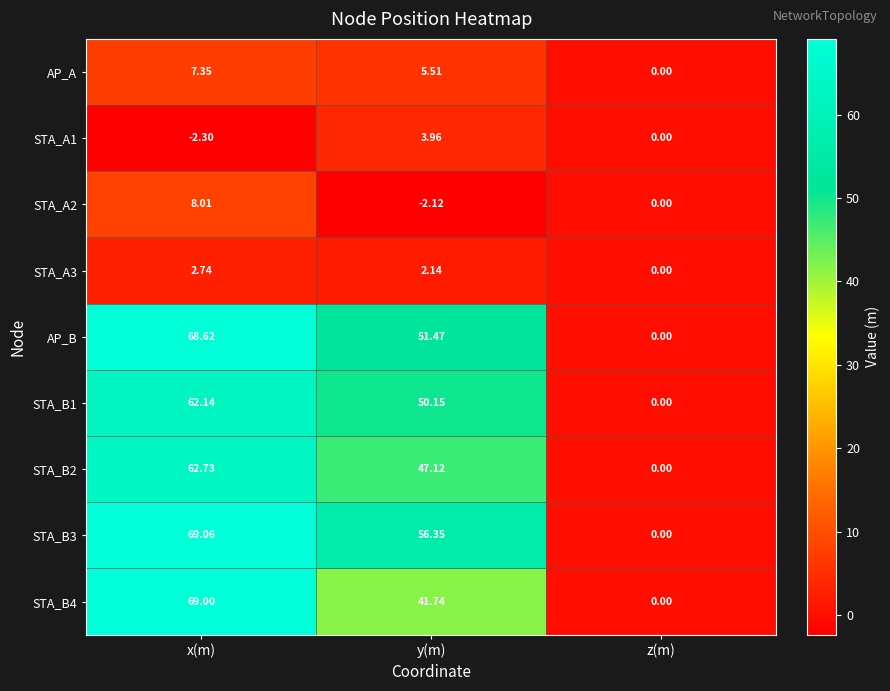

Which category has the lowest value in the AP_B series?

z(m)